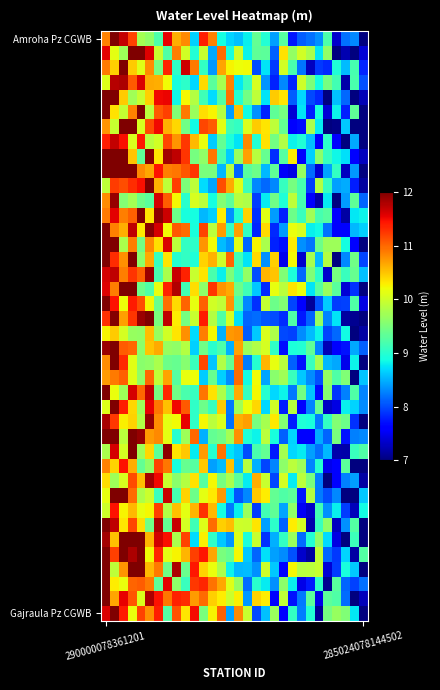

At how many categories does at least one series exceed 9?

30